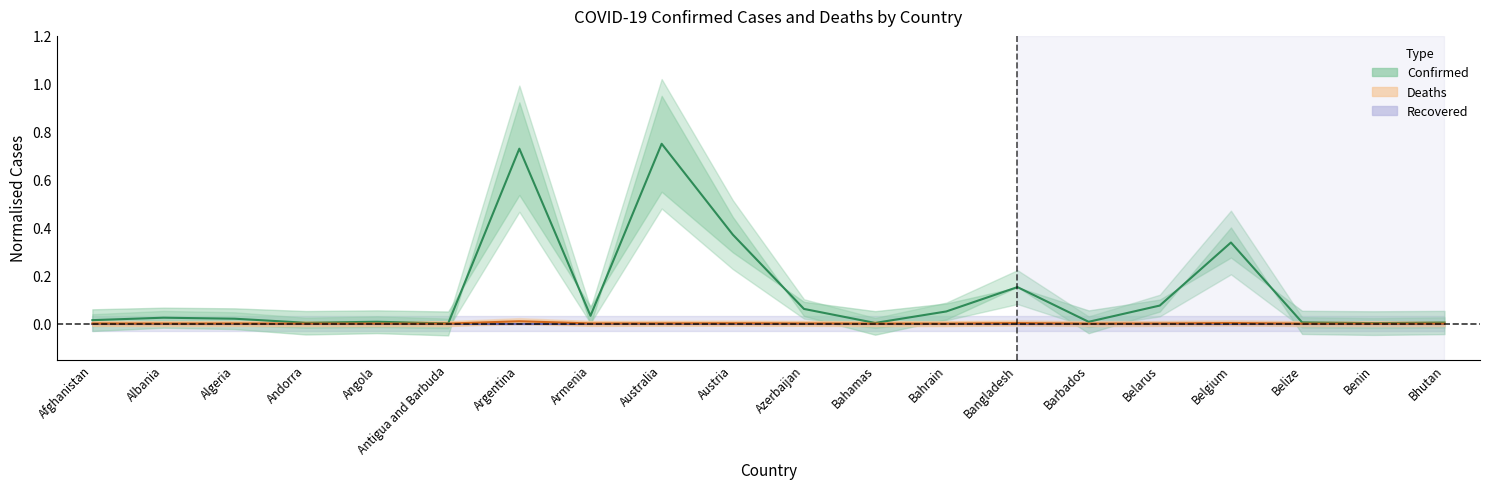

What position from the right is Algeria?

18